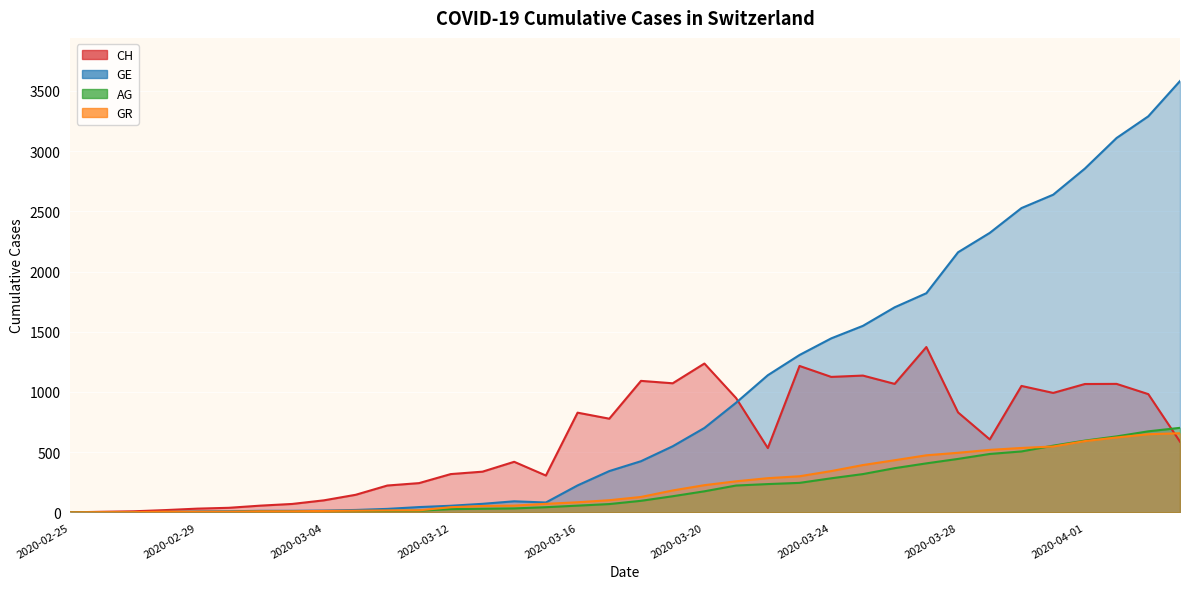

At which category does CH reach its first local valley?

2020-03-15